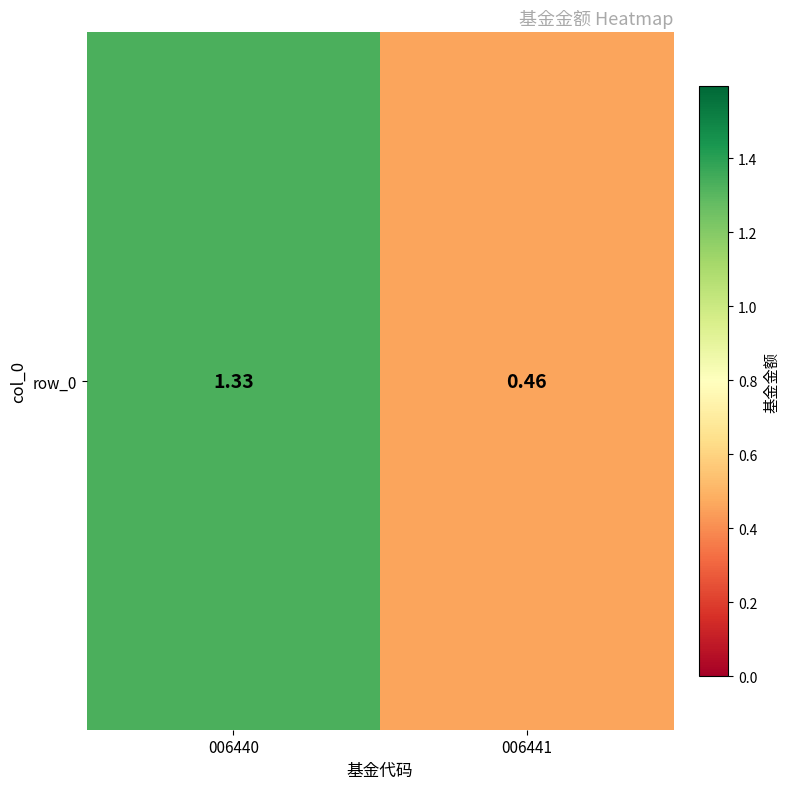

Is it true that the value at 006440 is 0.6?

False